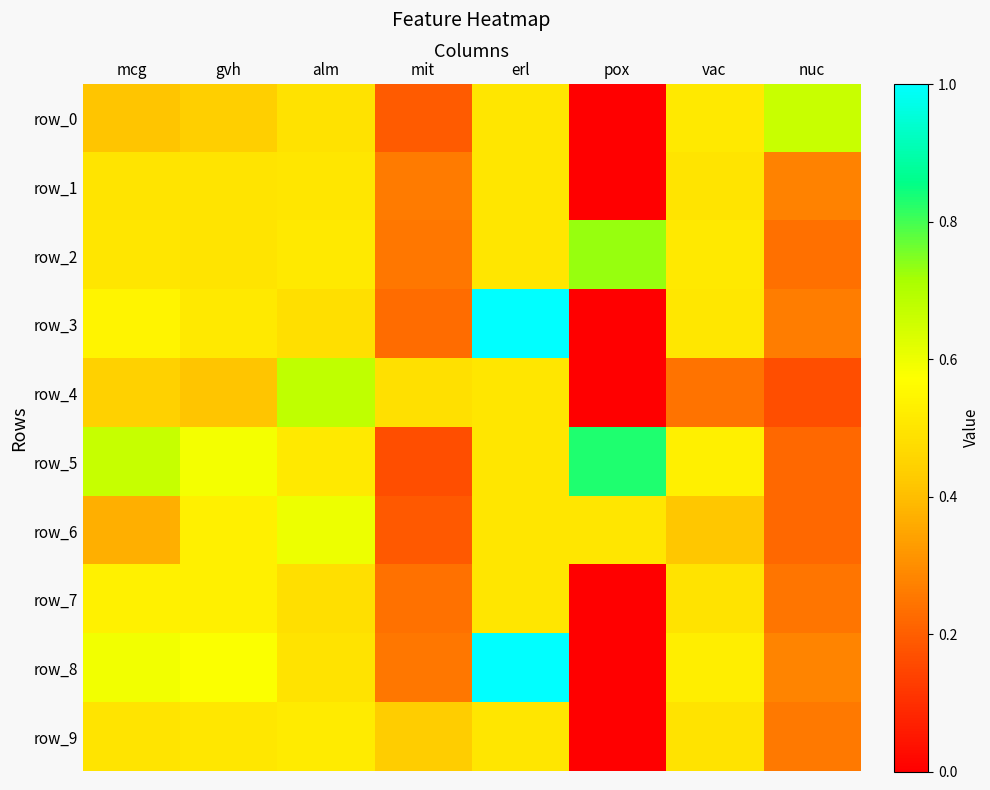

What is the sum of all row_0 values?

3.2